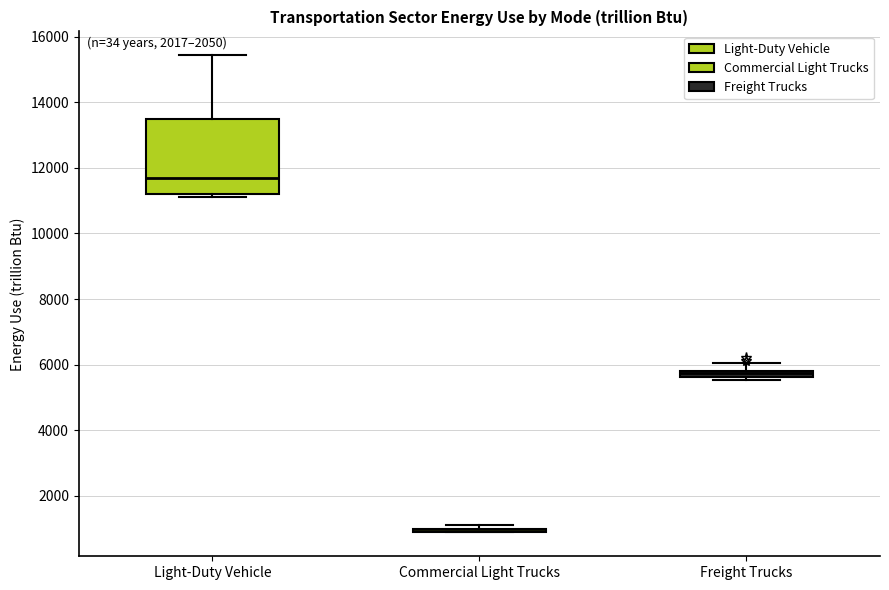

Where does the median line of the box for Light-Duty Vehicle sit on the y-axis? The values are not printed on the chart, so give them approximately, as read against the axis.

11600